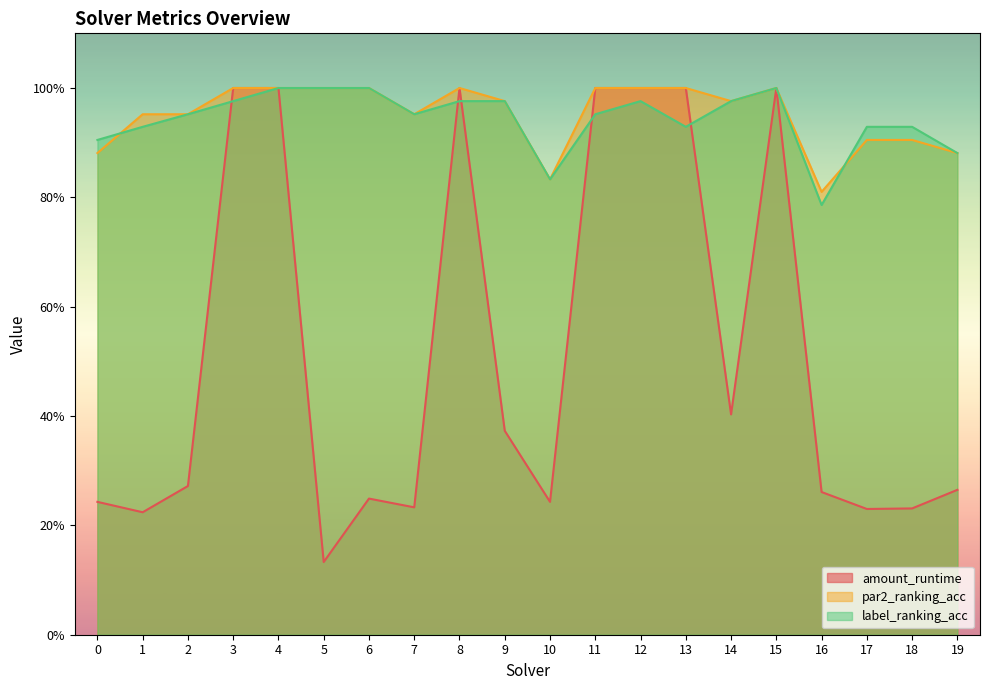

Between which two adjacent categories do label_ranking_acc and par2_ranking_acc first intersect?

0 and 1